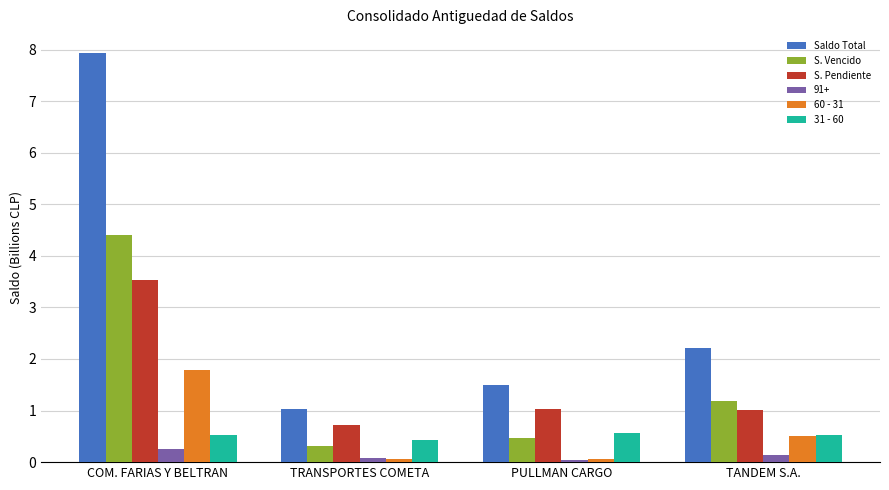

Where is S. Vencido nearest to the value 2?

TANDEM S.A.